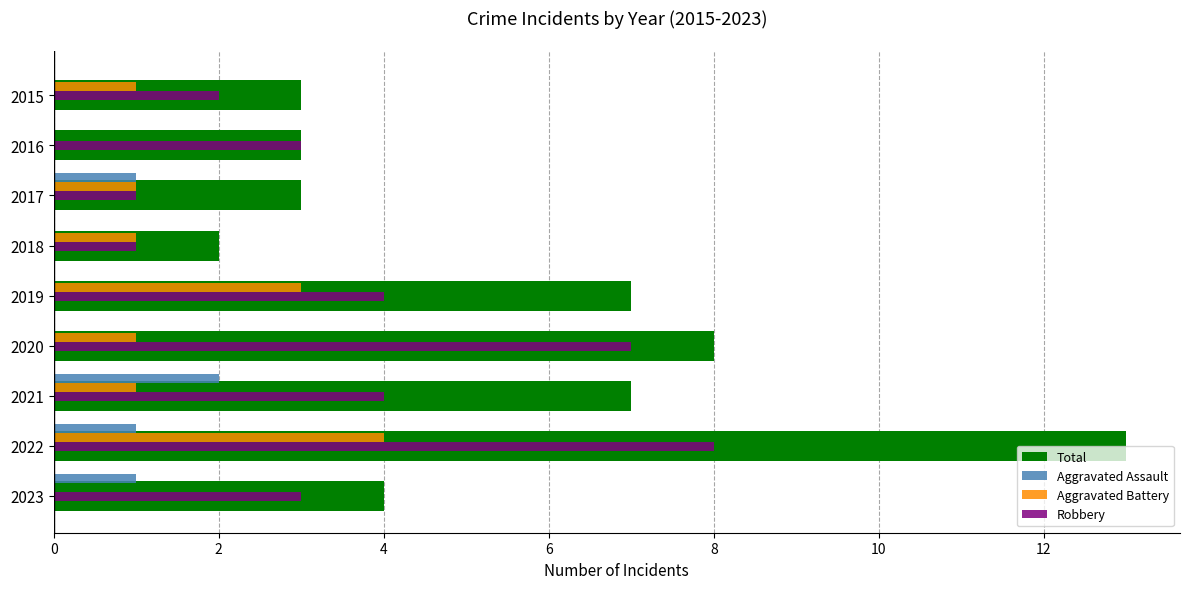

What value does the Robbery series have at 2021?

4